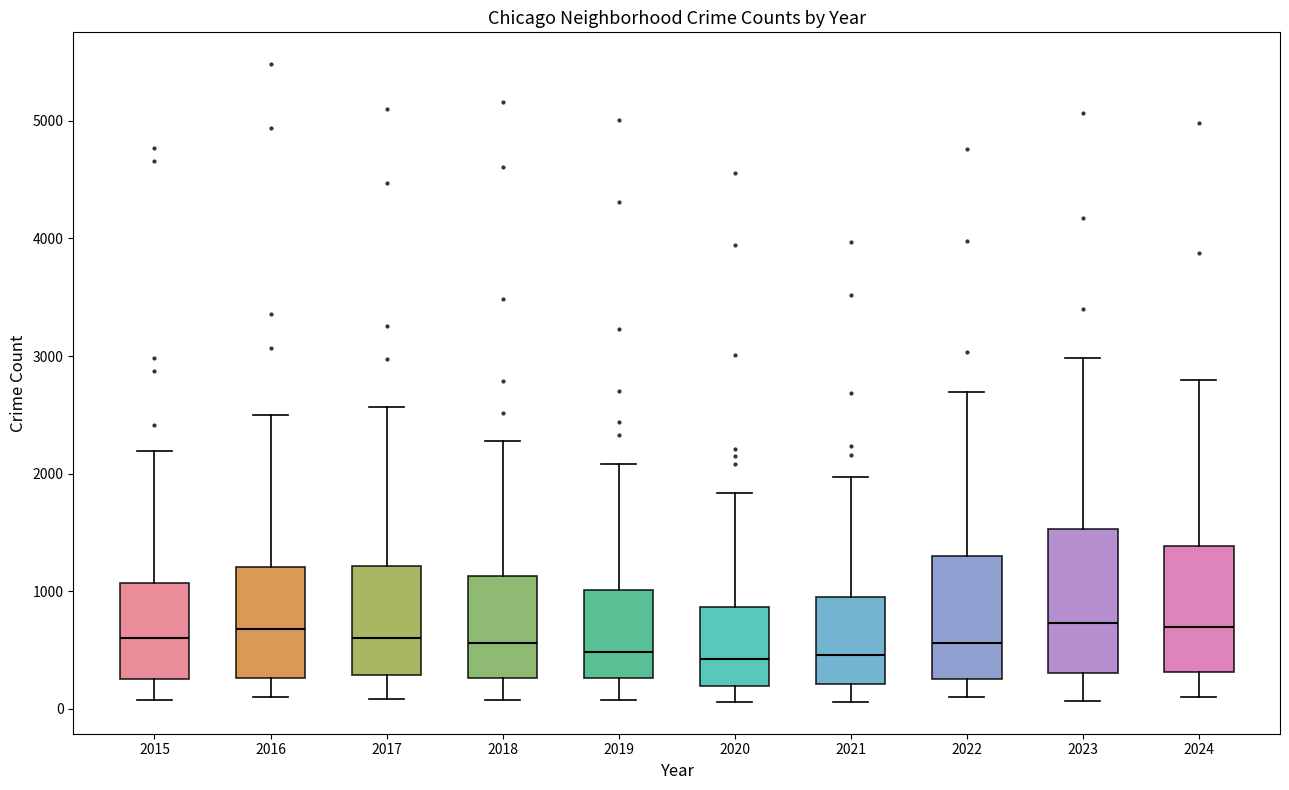

Reading left to right, read every box against the y-axis: the position of its median line, the range the box covers, and the ends of its whiskers. The values are not printed on the chart, so give them approximately, as read against the axis.

2015: median 600, box 300 to 1100, whiskers 100 to 2200
2016: median 700, box 300 to 1200, whiskers 100 to 2500
2017: median 600, box 300 to 1200, whiskers 100 to 2600
2018: median 600, box 300 to 1100, whiskers 100 to 2300
2019: median 500, box 300 to 1000, whiskers 100 to 2100
2020: median 400, box 200 to 900, whiskers 100 to 1800
2021: median 500, box 200 to 900, whiskers 100 to 2000
2022: median 600, box 300 to 1300, whiskers 100 to 2700
2023: median 700, box 300 to 1500, whiskers 100 to 3000
2024: median 700, box 300 to 1400, whiskers 100 to 2800